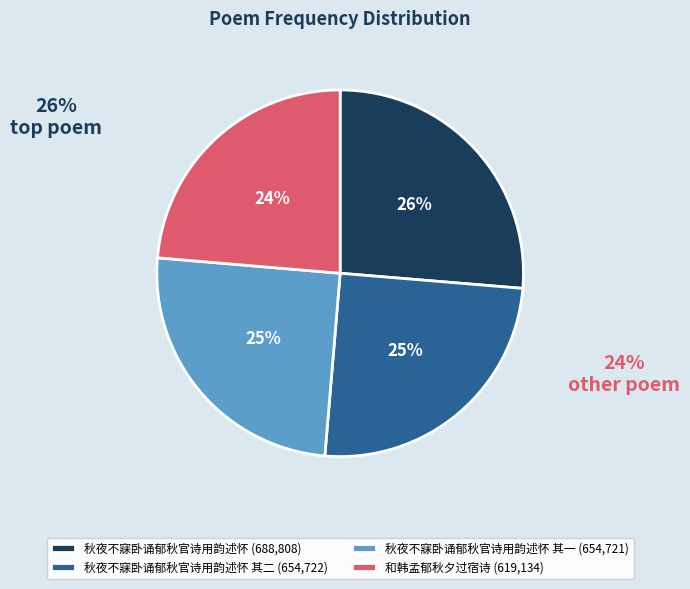

To the nearest percent, what portion does 和韩孟郁秋夕过宿诗 (619,134) represent?

24%